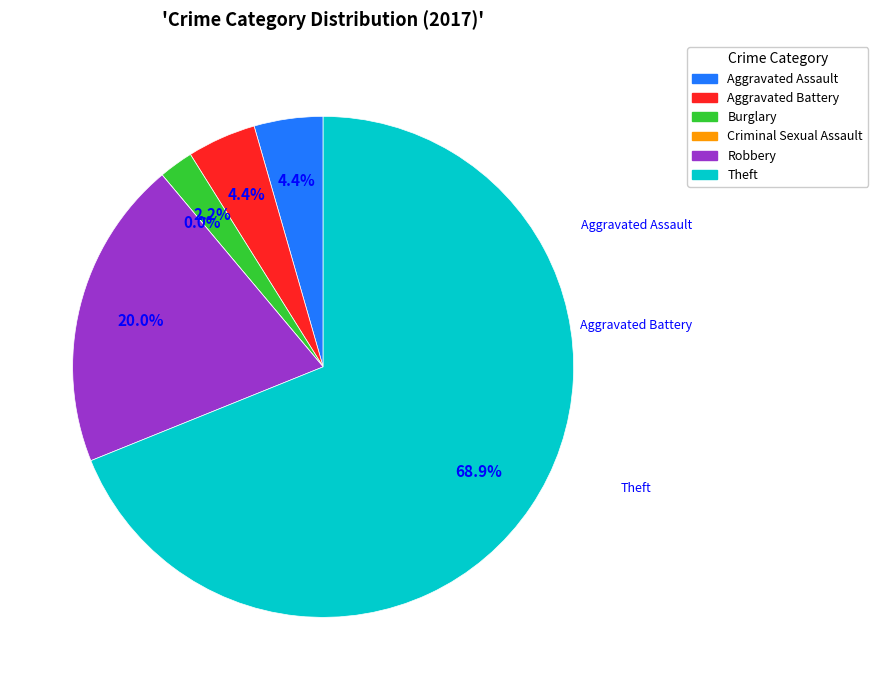

To the nearest percent, what percentage of the pie is Burglary?

2%